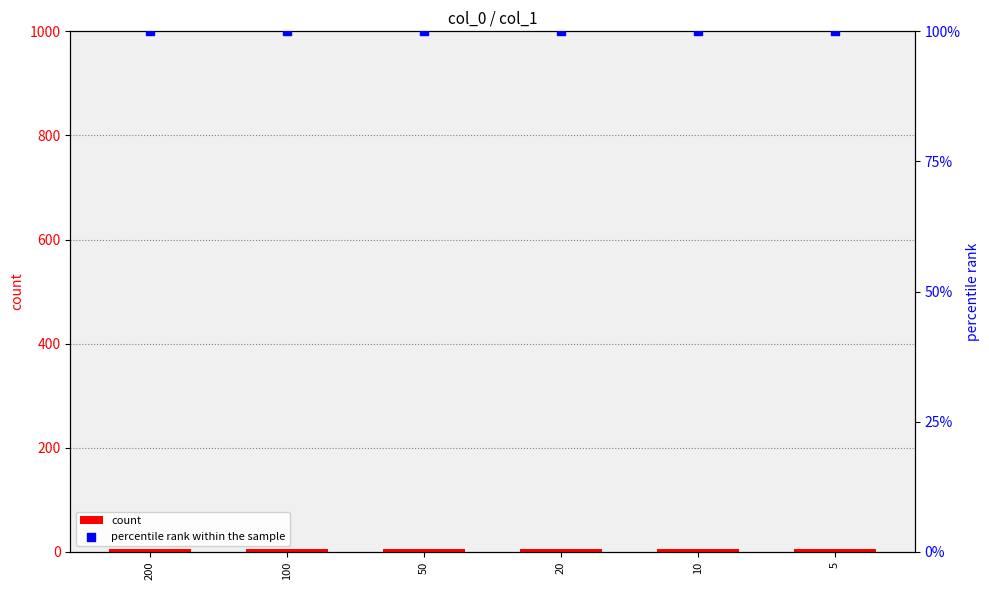

Which series contains the lowest Y value?

count